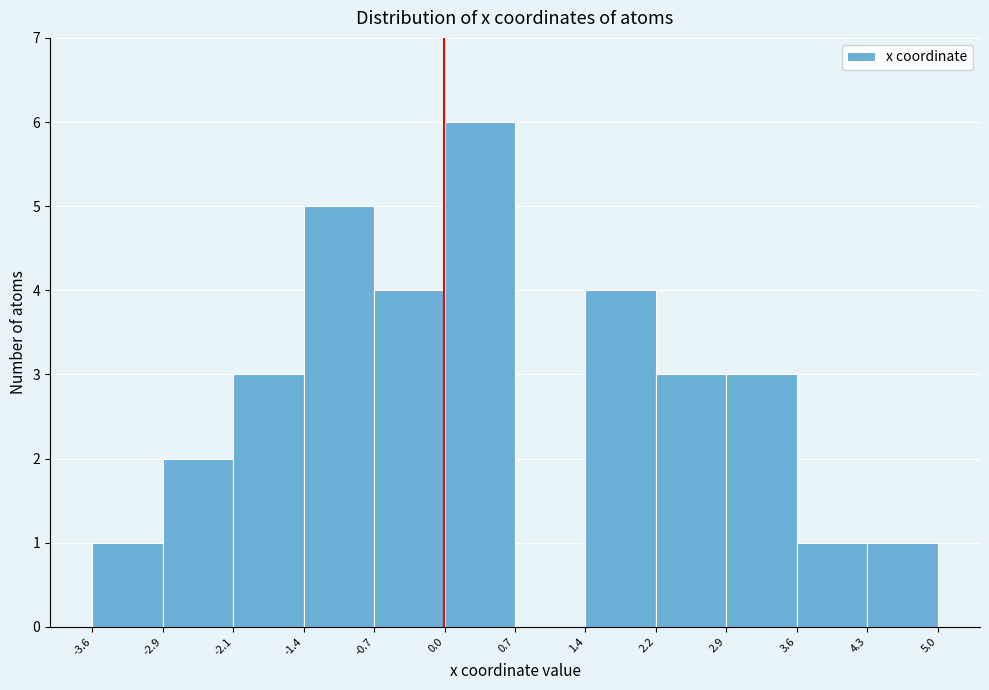

Reading left to right, transcribe this chart: for each bar, give the range it covers on the x-axis and its height. The values are not printed on the chart, so give them approximately, as read against the axis.

-3.6 to -2.9: 1
-2.9 to -2.1: 2
-2.1 to -1.4: 3
-1.4 to -0.7: 5
-0.7 to 0.0: 4
0.0 to 0.7: 6
0.7 to 1.4: 0
1.4 to 2.2: 4
2.2 to 2.9: 3
2.9 to 3.6: 3
3.6 to 4.3: 1
4.3 to 5.0: 1